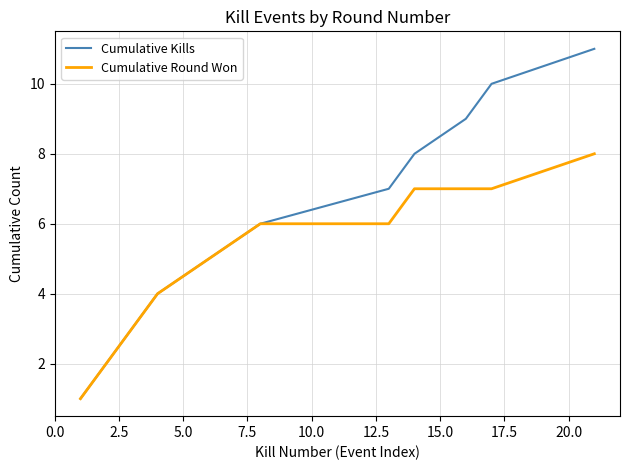

Which series has the widest spread of values?

Cumulative Kills